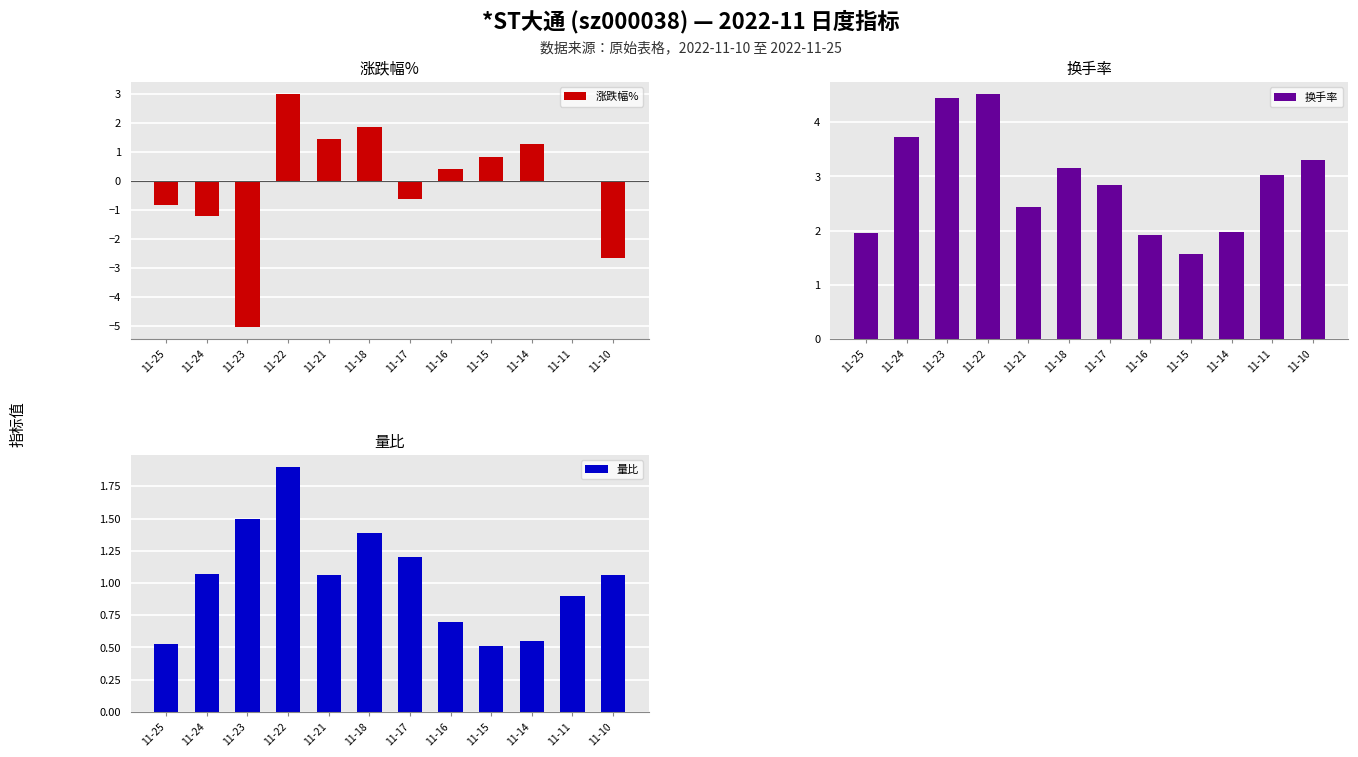

What is the total value across all series at 11-11?

3.9